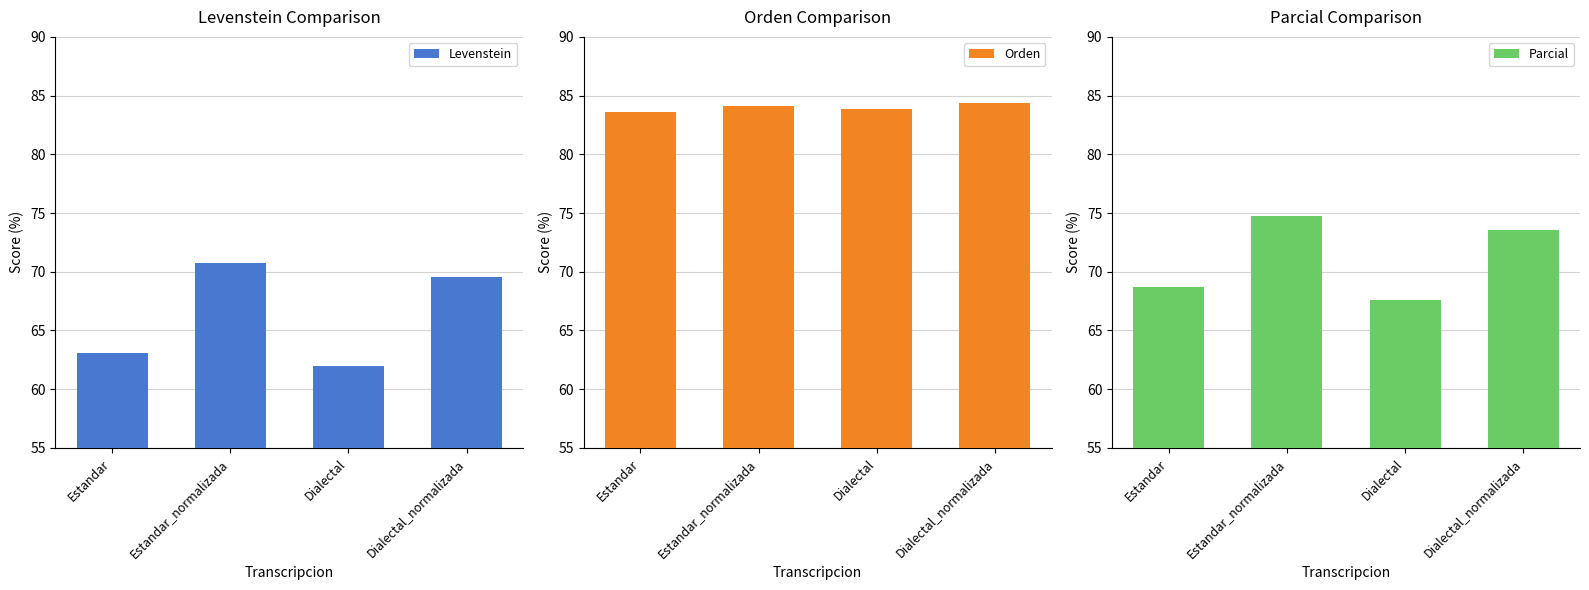

Rank the series by their average value, from lowest to highest.

Levenstein, Parcial, Orden